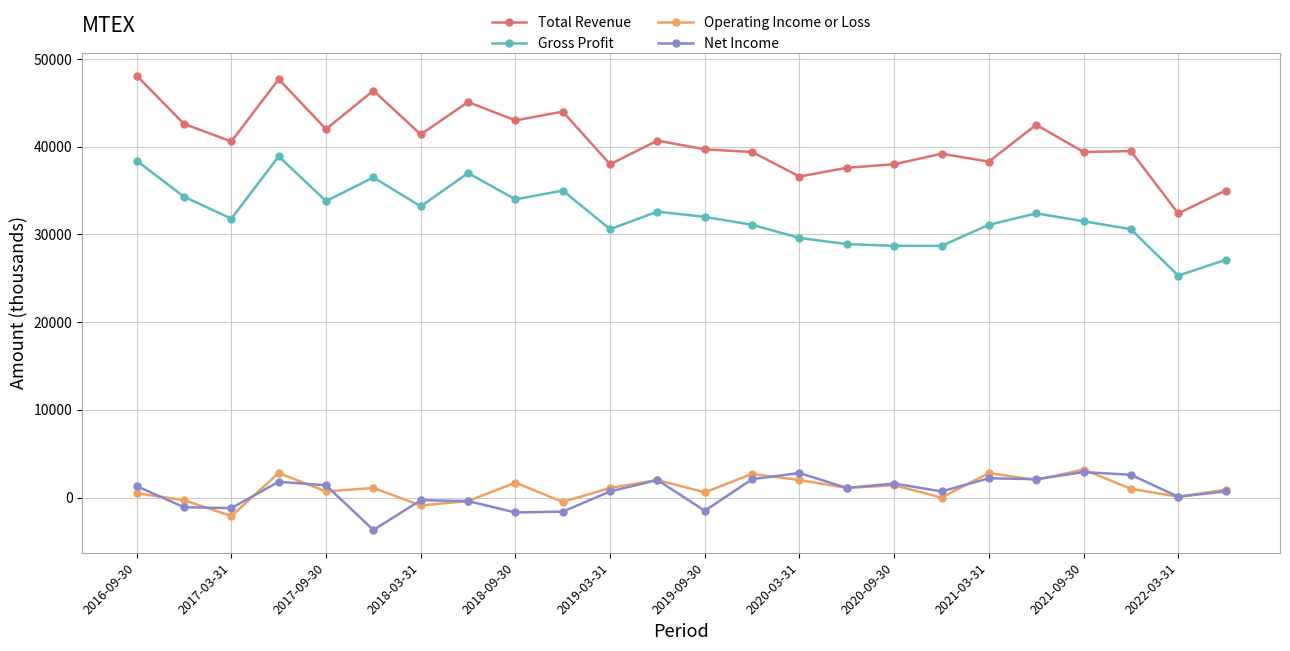

In Operating Income or Loss, how many points are lower than both neighbors (excluding endpoints)?

9